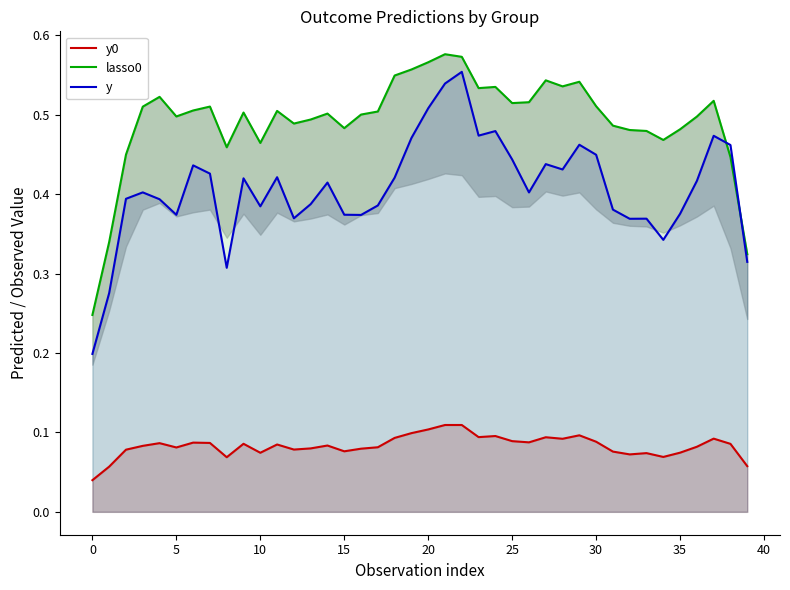

Reading left to right, list all the values displayed in this chart.

y0: 0.0	0.1	0.1	0.1	0.1	0.1	0.1	0.1	0.1	0.1	0.1	0.1	0.1	0.1	0.1	0.1	0.1	0.1	0.1	0.1	0.1	0.1	0.1	0.1	0.1	0.1	0.1	0.1	0.1	0.1	0.1	0.1	0.1	0.1	0.1	0.1	0.1	0.1	0.1	0.1
lasso0: 0.2	0.3	0.4	0.5	0.5	0.5	0.5	0.5	0.5	0.5	0.5	0.5	0.5	0.5	0.5	0.5	0.5	0.5	0.5	0.6	0.6	0.6	0.6	0.5	0.5	0.5	0.5	0.5	0.5	0.5	0.5	0.5	0.5	0.5	0.5	0.5	0.5	0.5	0.4	0.3
y: 0.2	0.3	0.4	0.4	0.4	0.4	0.4	0.4	0.3	0.4	0.4	0.4	0.4	0.4	0.4	0.4	0.4	0.4	0.4	0.5	0.5	0.5	0.6	0.5	0.5	0.4	0.4	0.4	0.4	0.5	0.4	0.4	0.4	0.4	0.3	0.4	0.4	0.5	0.5	0.3